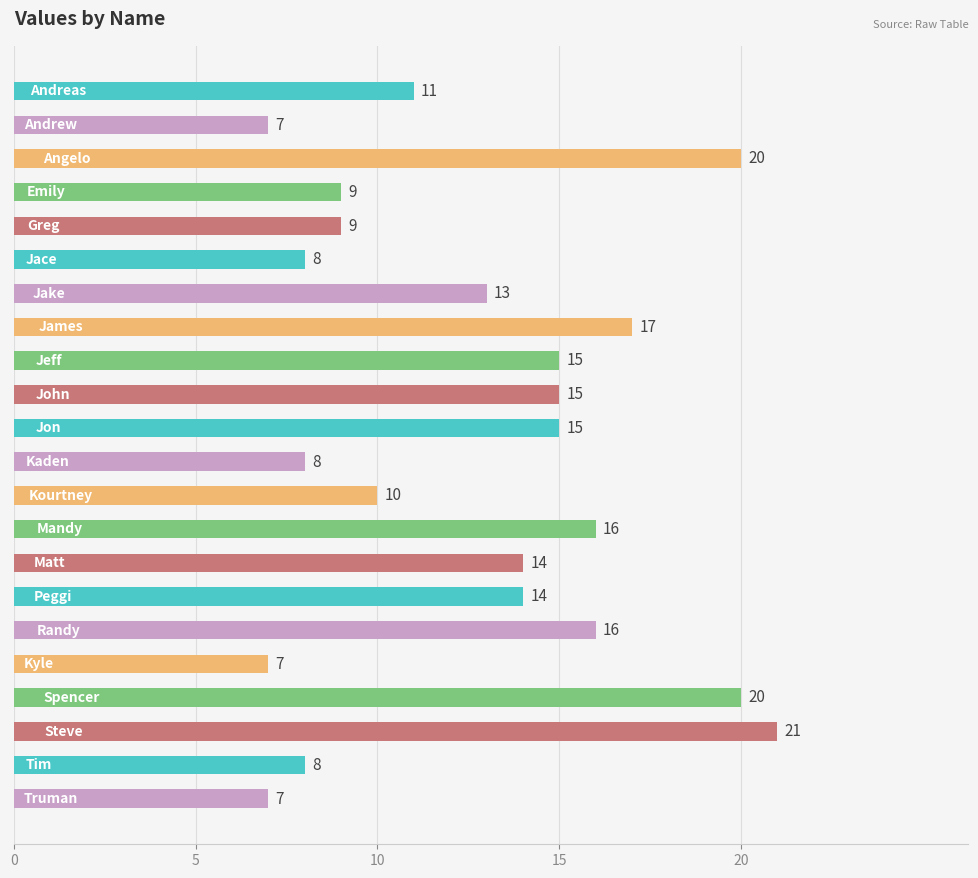

What is the difference between the maximum and second lowest values?

14